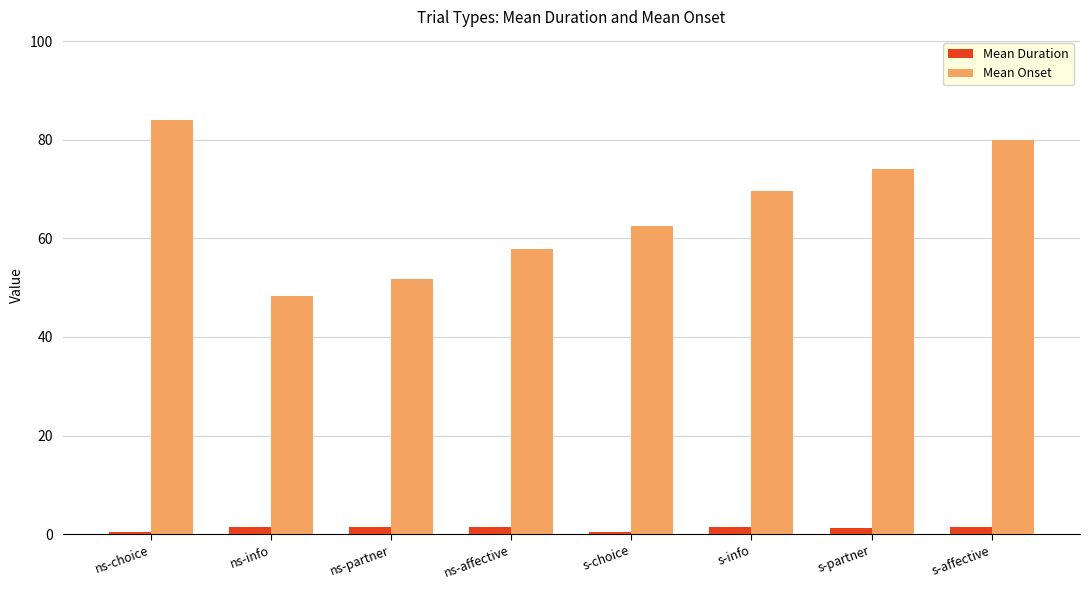

At which label does Mean Onset first exceed 69?

ns-choice